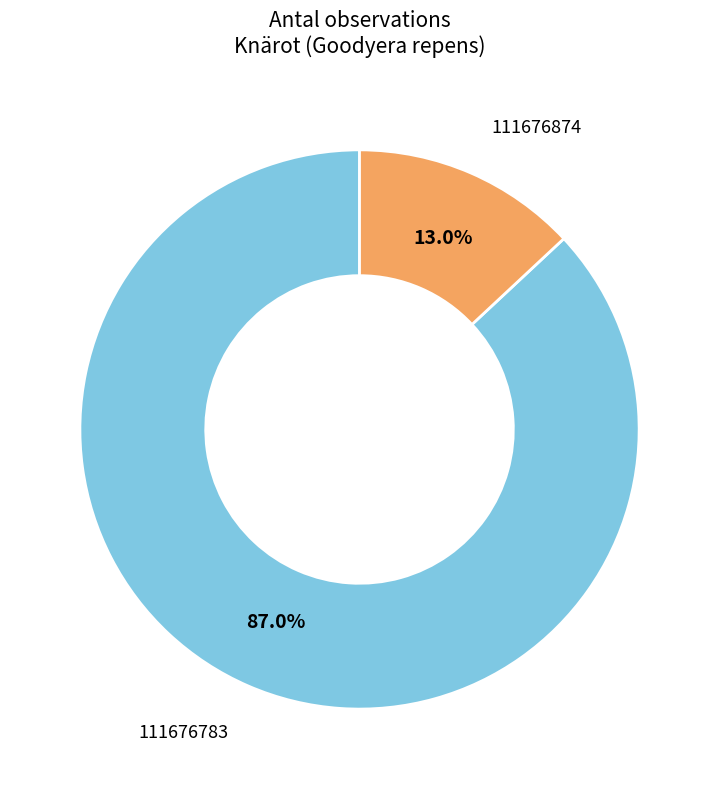

Does any single category account for the majority?

Yes